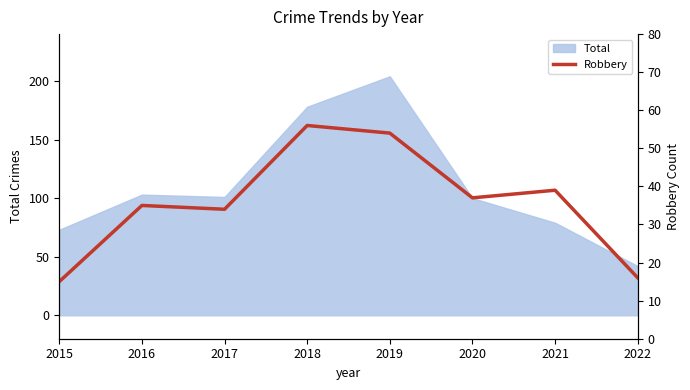

How many lines are shown in the chart?

1